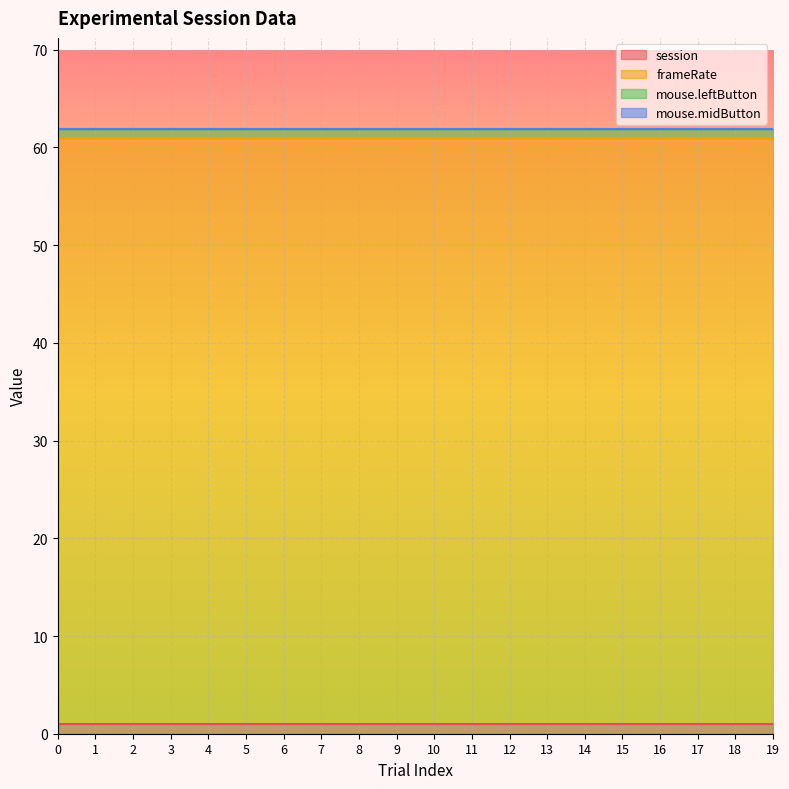

True or false: frameRate and mouse.leftButton cross at least once.

False